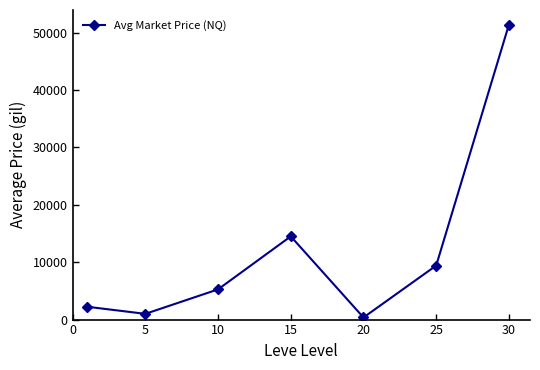

True or false: there are more than 2 points higher than both neighbors.

False